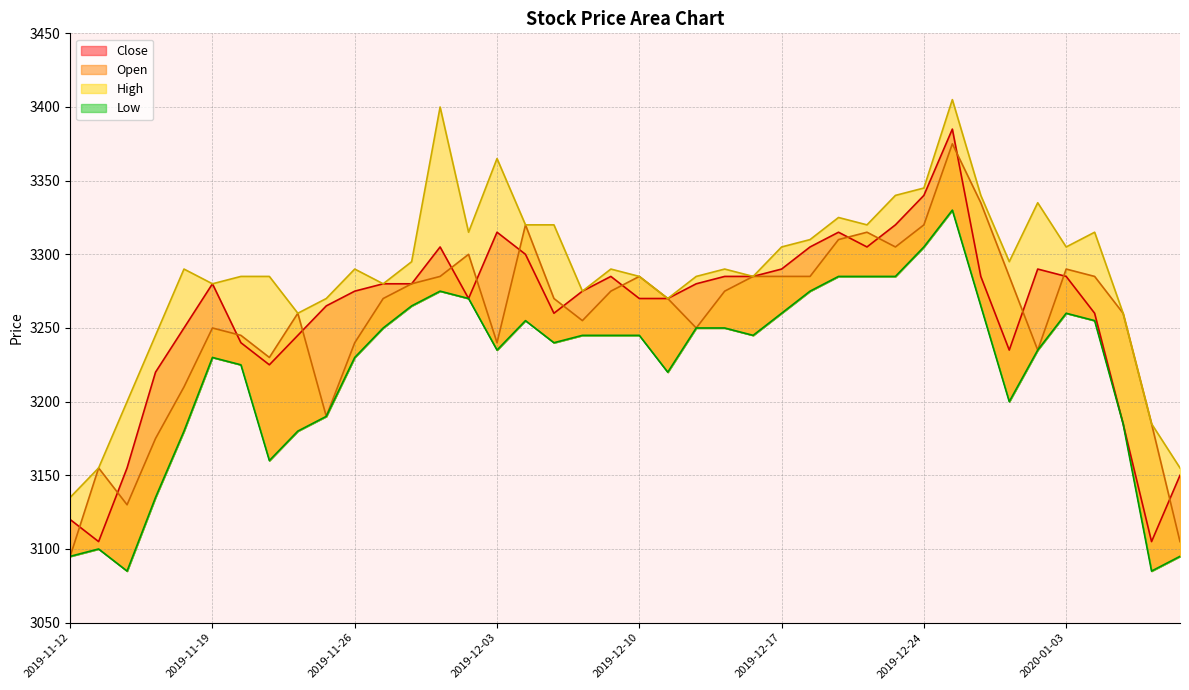

Which series has the largest range (max minus min)?

Close